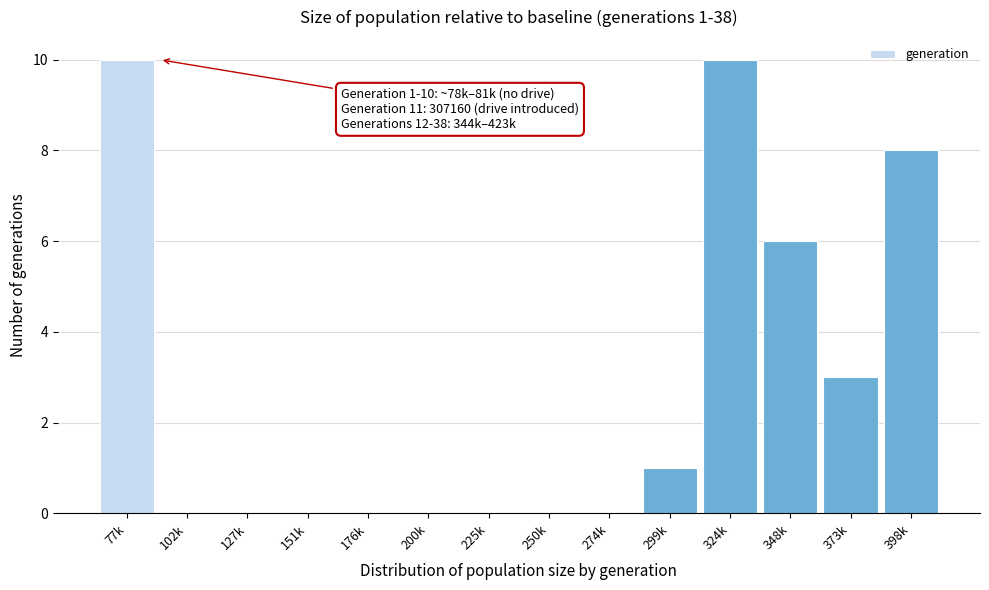

Reading right to left, extract all data points from this chart.

398k=8	373k=3	348k=6	324k=10	299k=1	274k=0	250k=0	225k=0	200k=0	176k=0	151k=0	127k=0	102k=0	77k=10